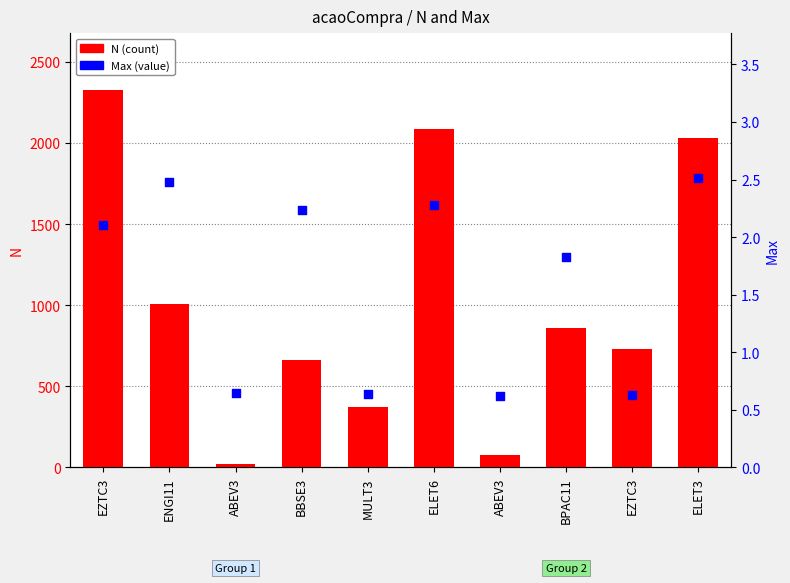

Which series has the largest Y range (max minus min)?

N (count)